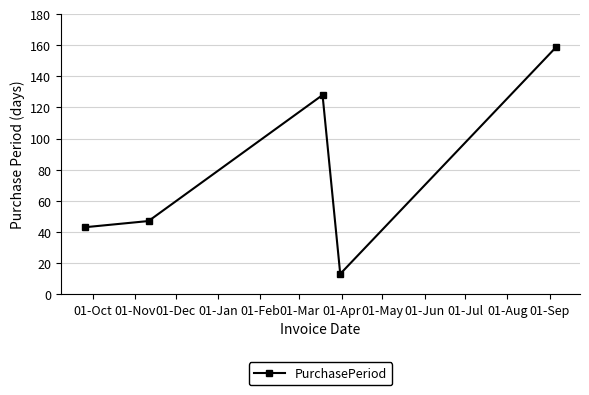

Reading left to right, extract all data points from this chart.

43	47	128	13	159